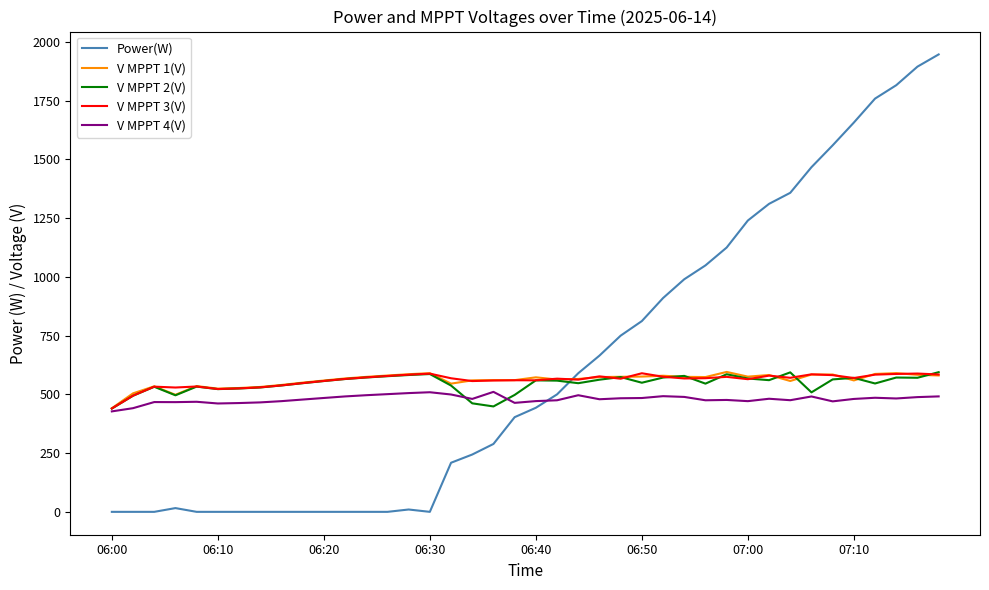

What is the greatest value displayed?

1947.0